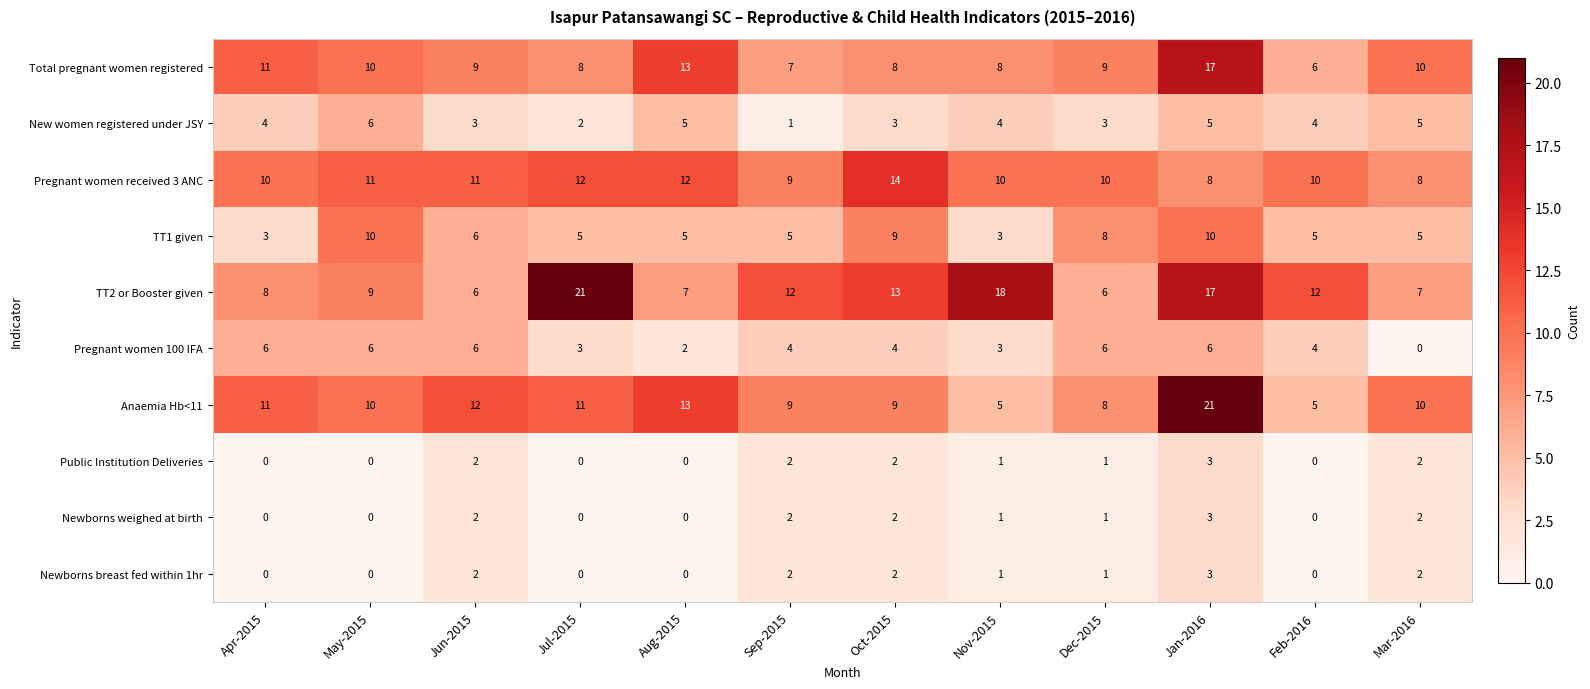

What is the greatest value displayed?

21